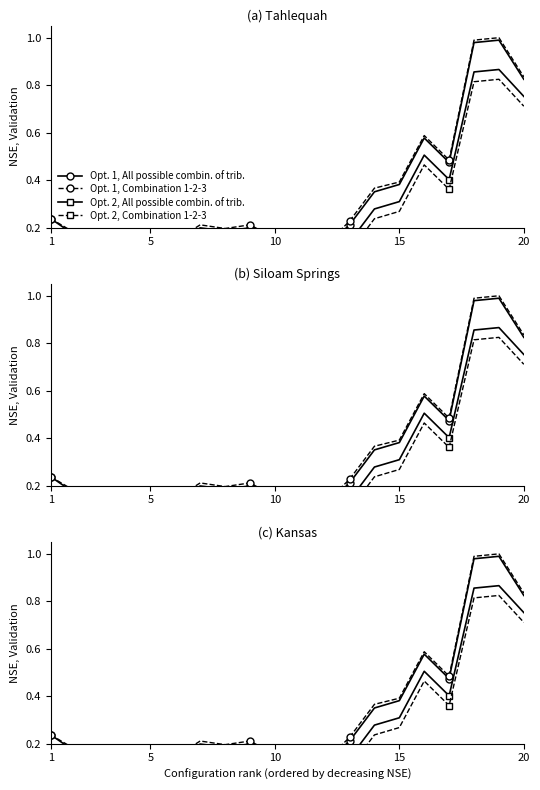

Reading left to right, extract all data points from this chart.

Opt. 1, All possible combin. of trib.: 0.2	0.2	0.2	0.2	0.1	0.1	0.2	0.2	0.2	0.1	0.1	0.1	0.2	0.4	0.4	0.6	0.5	1.0	1.0	0.8
Opt. 1, Combination 1-2-3: 0.2	0.2	0.2	0.2	0.1	0.1	0.2	0.2	0.2	0.2	0.1	0.1	0.2	0.4	0.4	0.6	0.5	1.0	1.0	0.8
Opt. 2, All possible combin. of trib.: 0.2	0.1	0.1	0.1	0.0	0.1	0.1	0.1	0.1	0.1	0.1	0.0	0.1	0.3	0.3	0.5	0.4	0.9	0.9	0.8
Opt. 2, Combination 1-2-3: 0.1	0.1	0.1	0.0	0.0	0.0	0.1	0.1	0.1	0.0	0.0	0.0	0.1	0.2	0.3	0.5	0.4	0.8	0.8	0.7